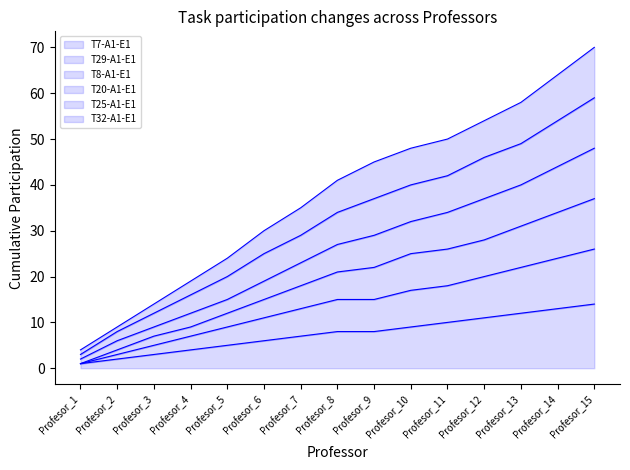

Does the chart display data point markers on the line(s)?

No